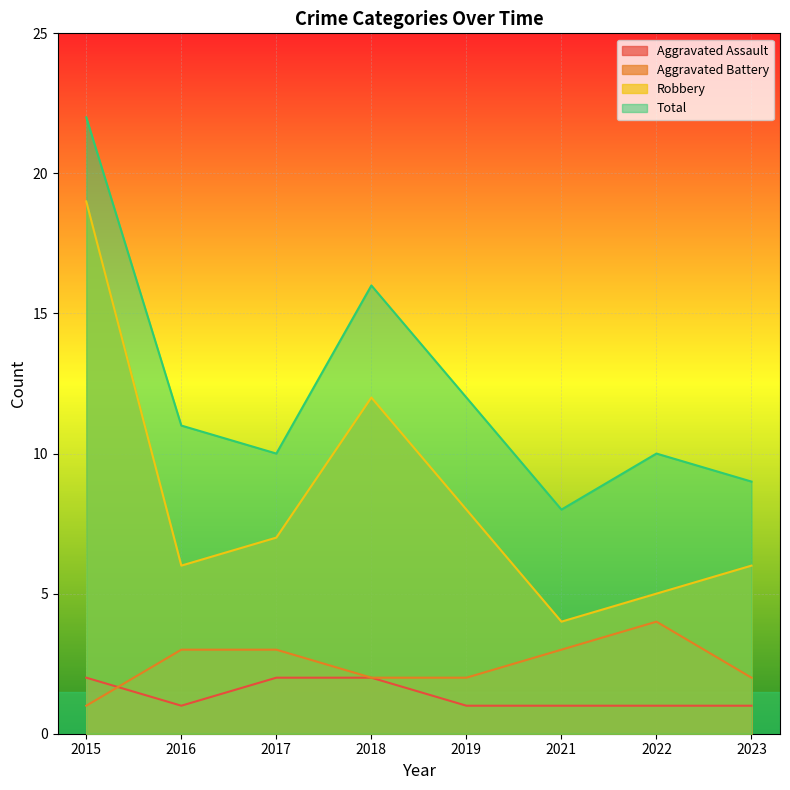

In Aggravated Battery, how many points are higher than both neighbors (excluding endpoints)?

1